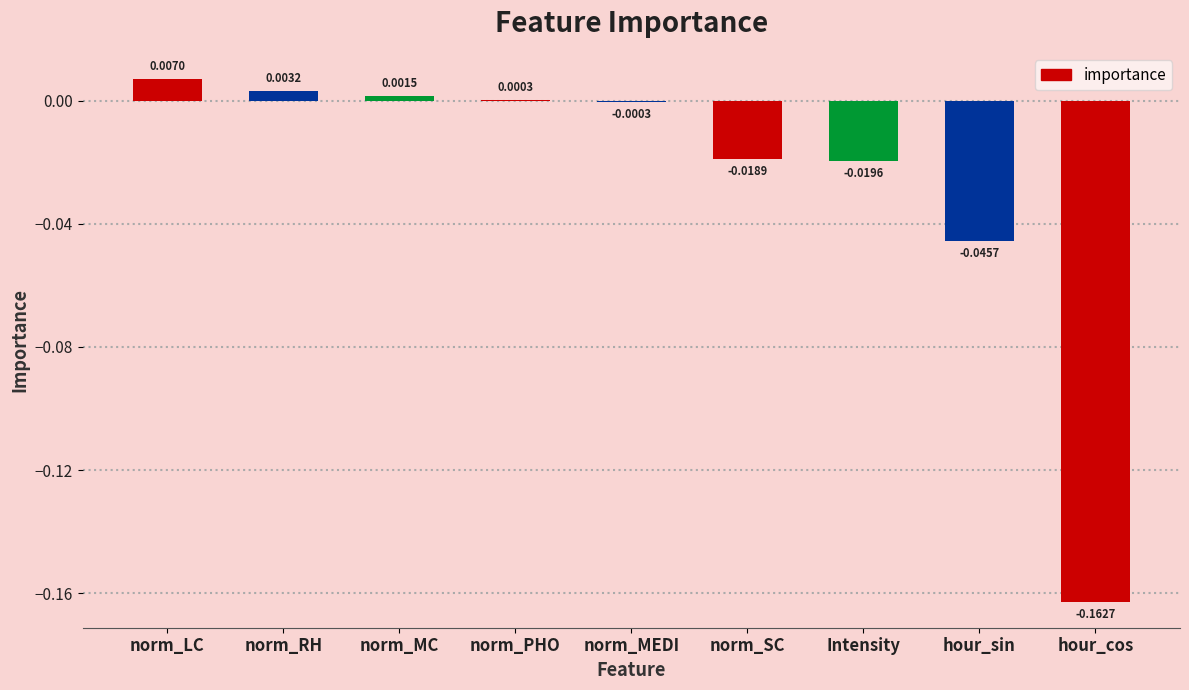

At which category does the chart reach its peak across all series?

norm_LC